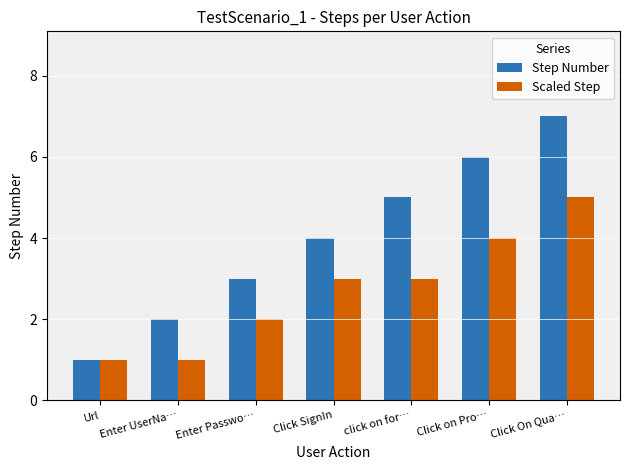

At which category is the sum across all series the highest?

Click On Qua…